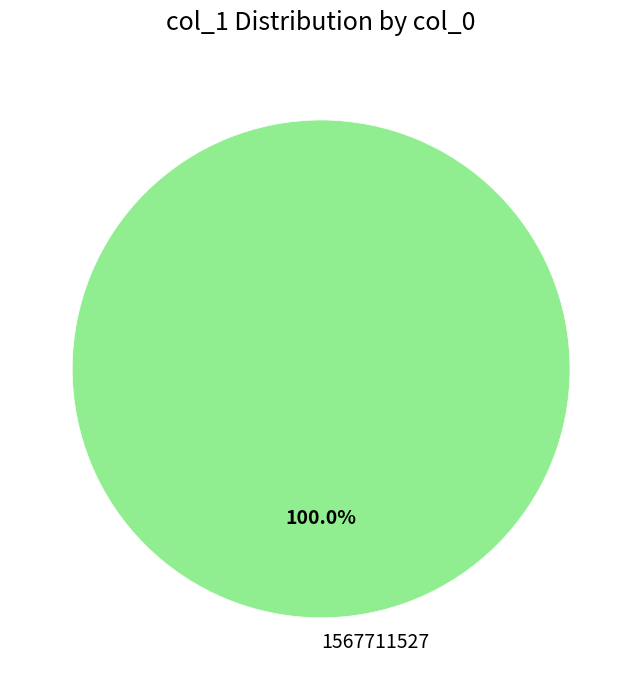

Does any single category account for the majority?

Yes